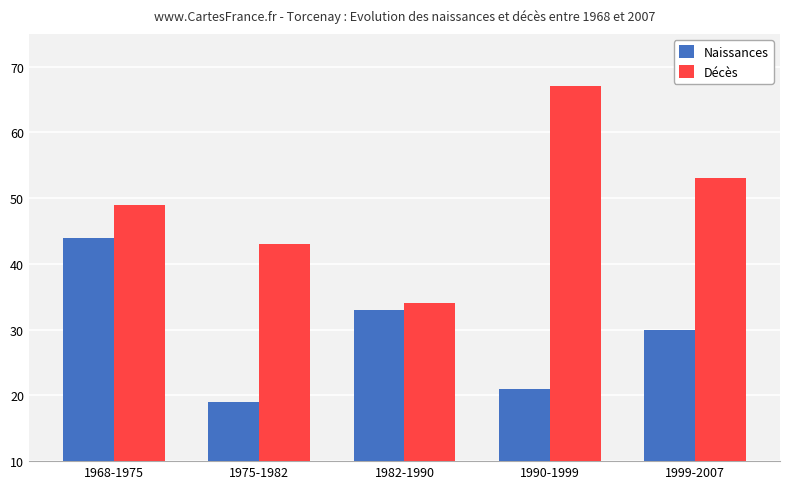

The Naissances series shows 21 at 1990-1999. True or false?

True